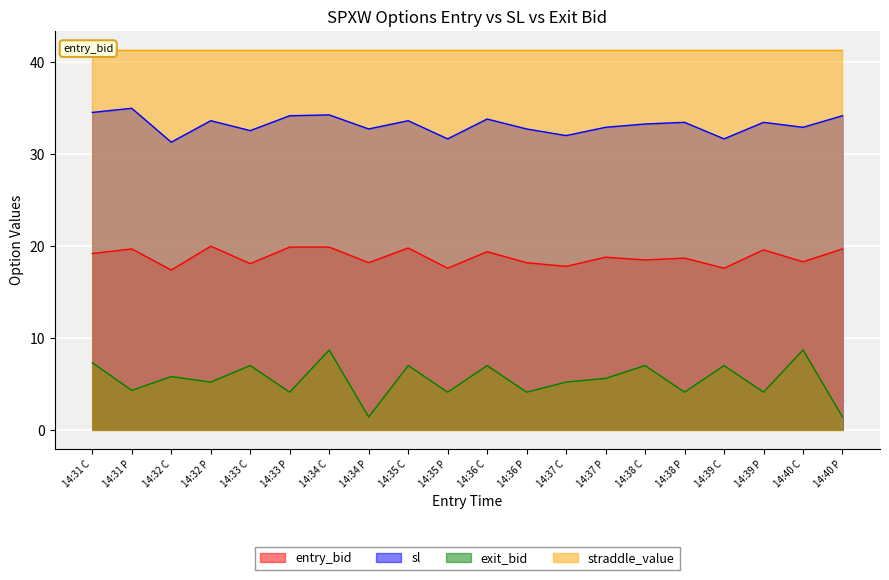

What is the highest value of the exit_bid series?

8.7